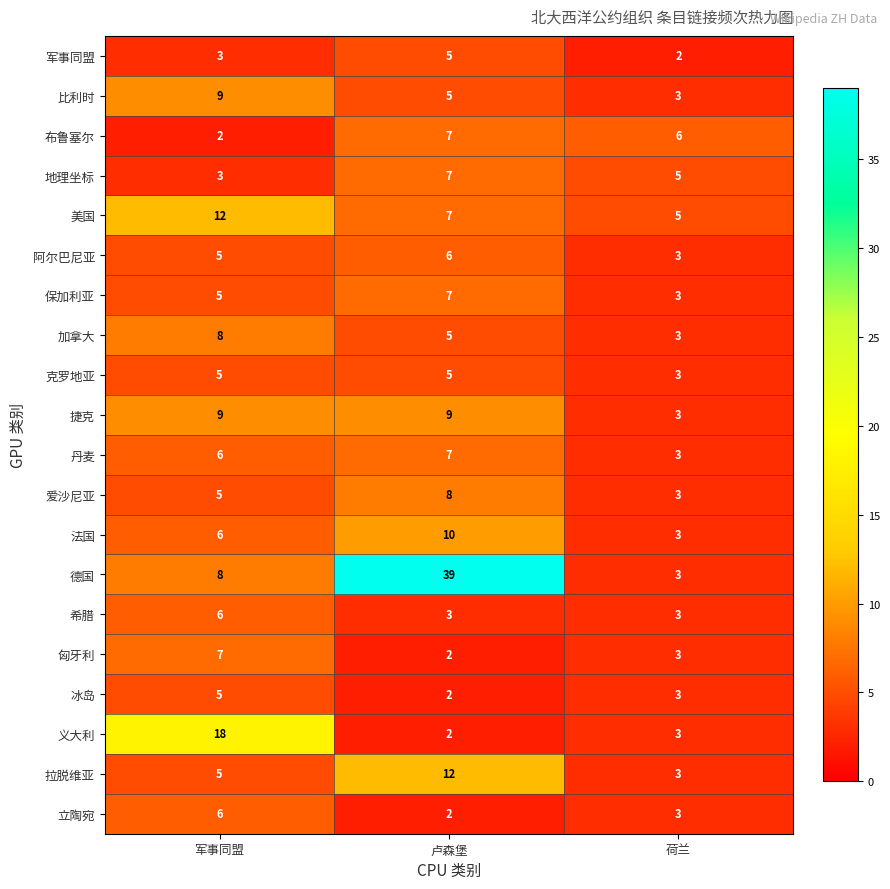

The 美国 series shows 2 at 卢森堡. True or false?

False